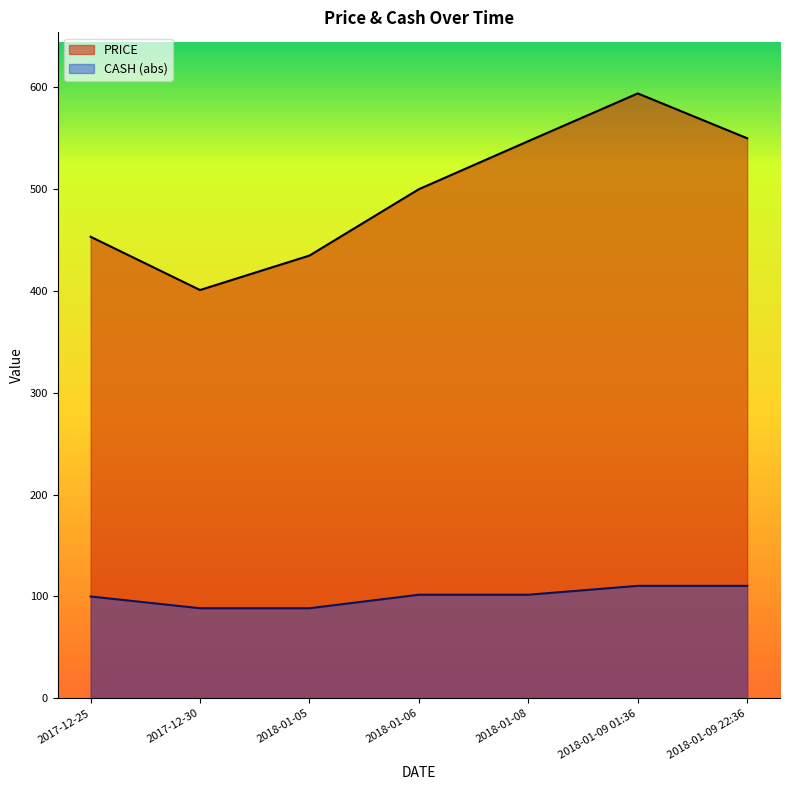

How many values exceed 500?

3